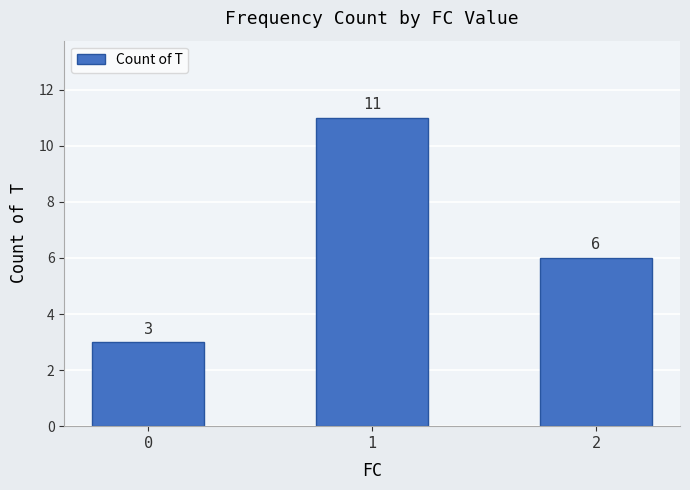

What is the smallest value displayed?

3